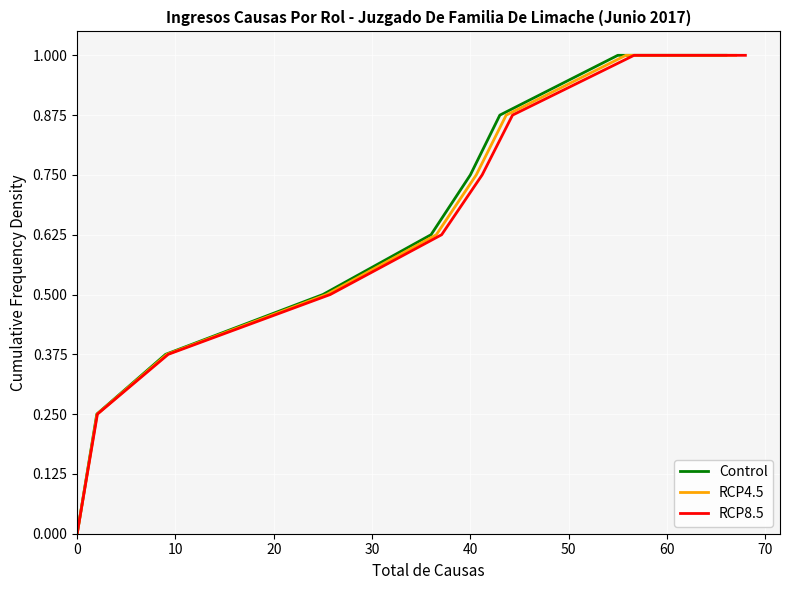

The value of RCP8.5 at 0 is 0.7. True or false?

False